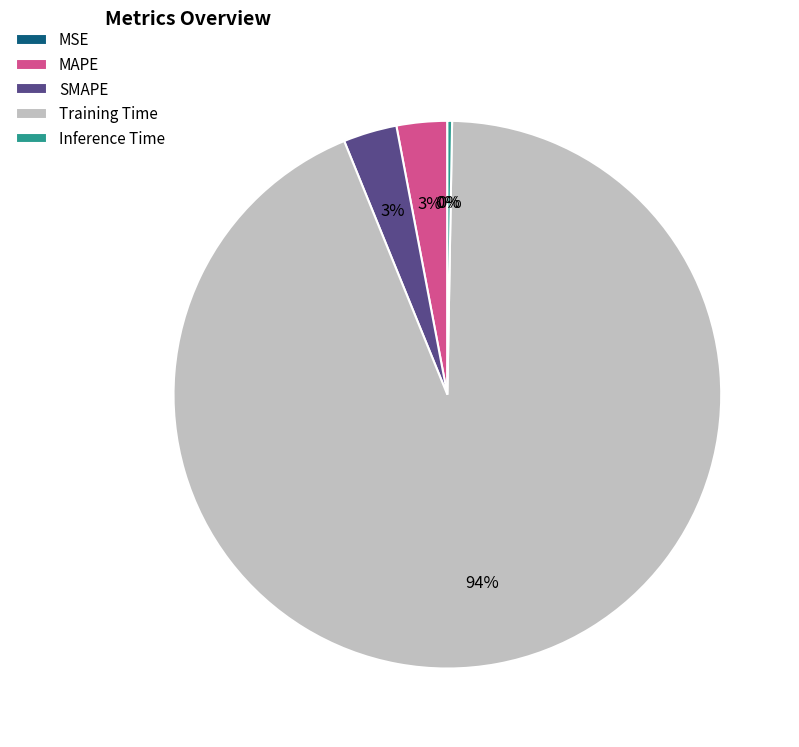

What percentage is the SMAPE slice, to the nearest percent?

3%